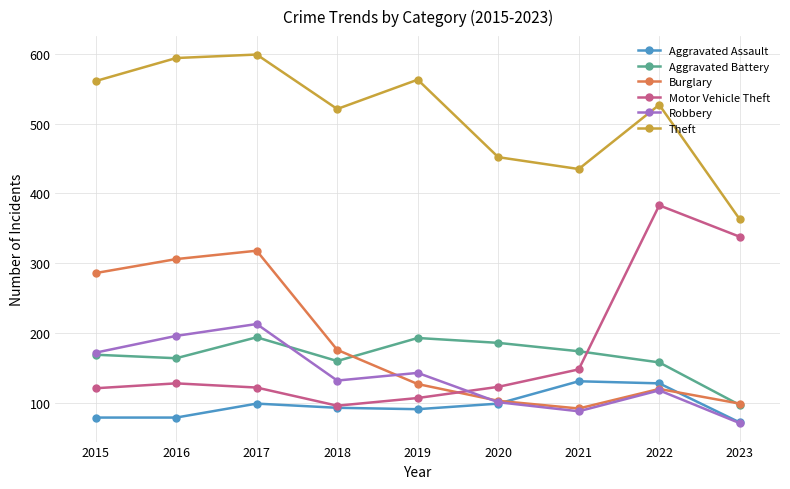

Is it true that Aggravated Assault equals 177 at 2021?

False